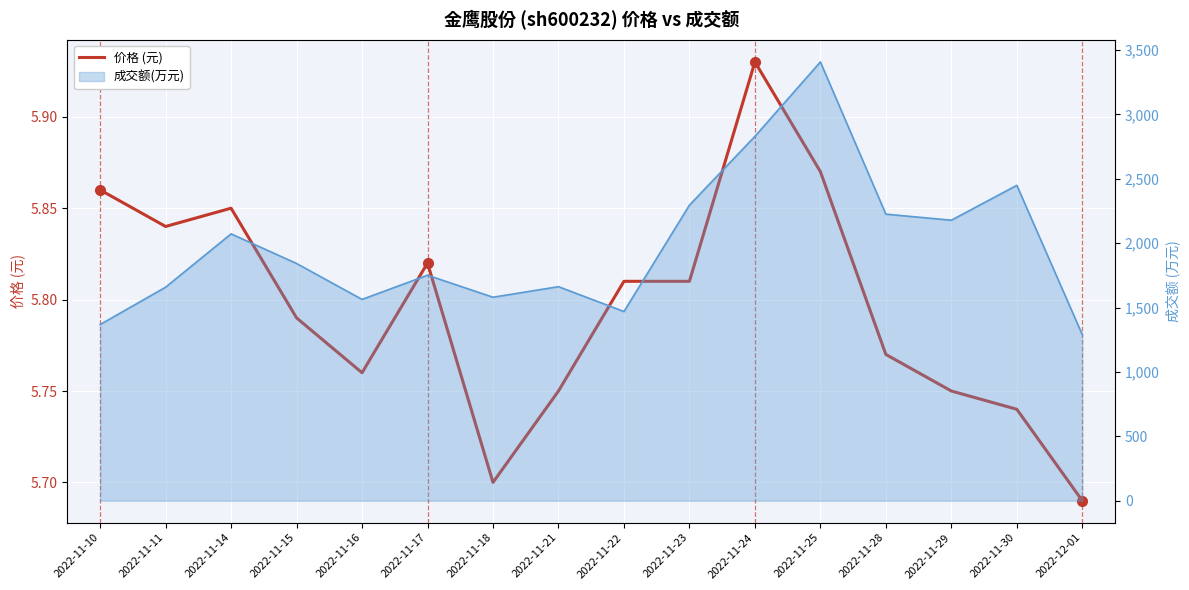

Reading left to right, extract all data points from this chart.

2022-11-10=5.9	2022-11-11=5.8	2022-11-14=5.8	2022-11-15=5.8	2022-11-16=5.8	2022-11-17=5.8	2022-11-18=5.7	2022-11-21=5.8	2022-11-22=5.8	2022-11-23=5.8	2022-11-24=5.9	2022-11-25=5.9	2022-11-28=5.8	2022-11-29=5.8	2022-11-30=5.7	2022-12-01=5.7